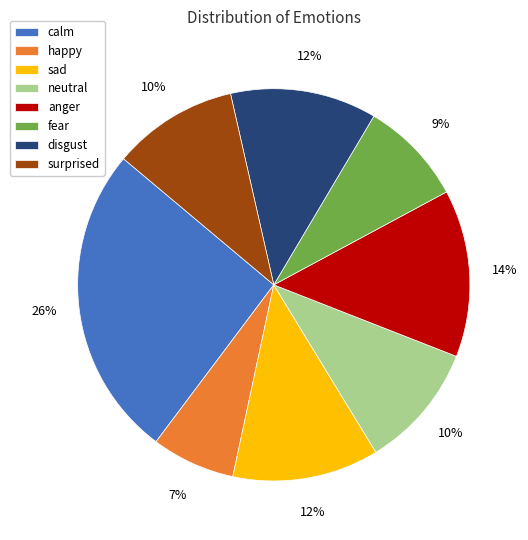

Combined, do anger and fear account for over 50%?

No